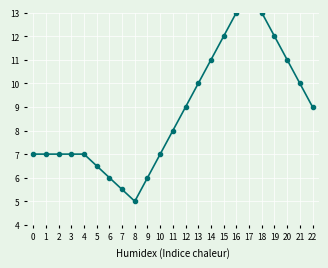

Where is the first local minimum?

8